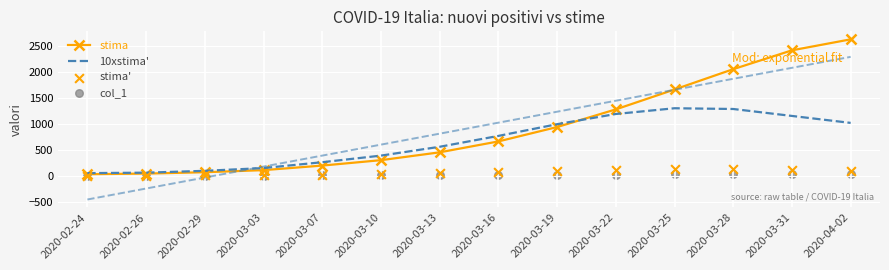

Which series reaches the maximum Y coordinate?

stima